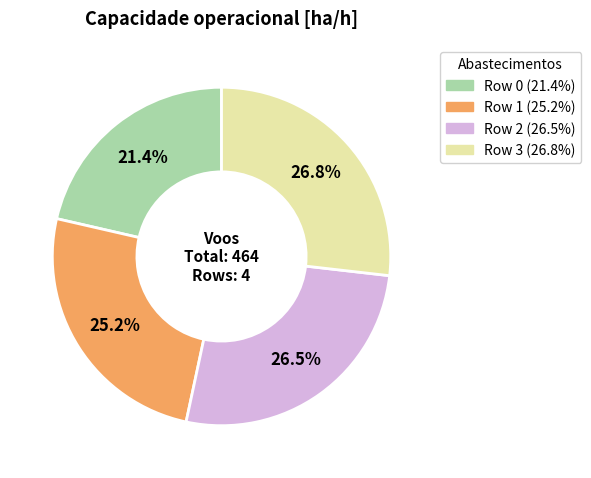

To the nearest percent, what is the difference between the Row 1 and Row 0 slice percentages?

4%